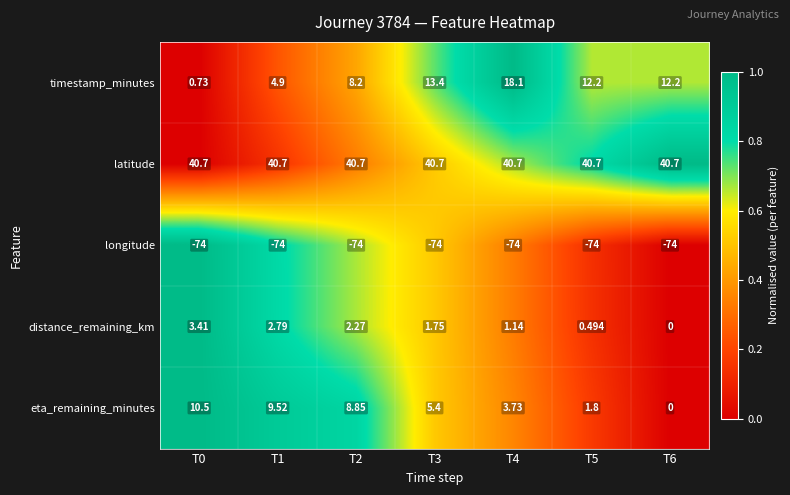

Which series changed the most between T4 and T5?

timestamp_minutes